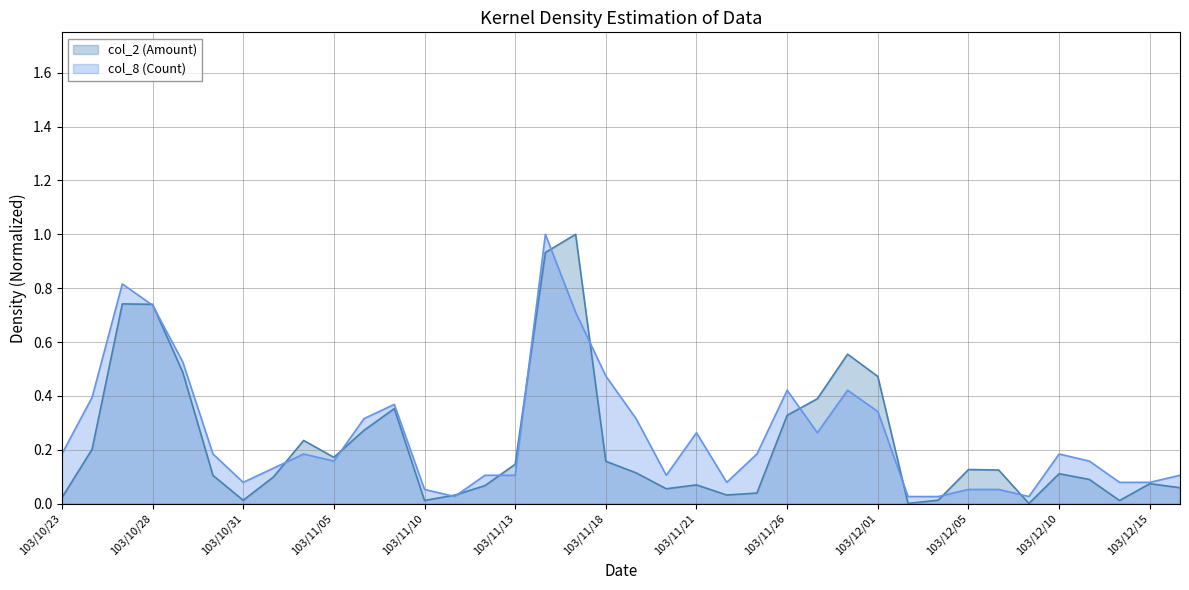

What is the sum of the col_8 (Count) values at 103/10/31 and 103/12/12?

0.2